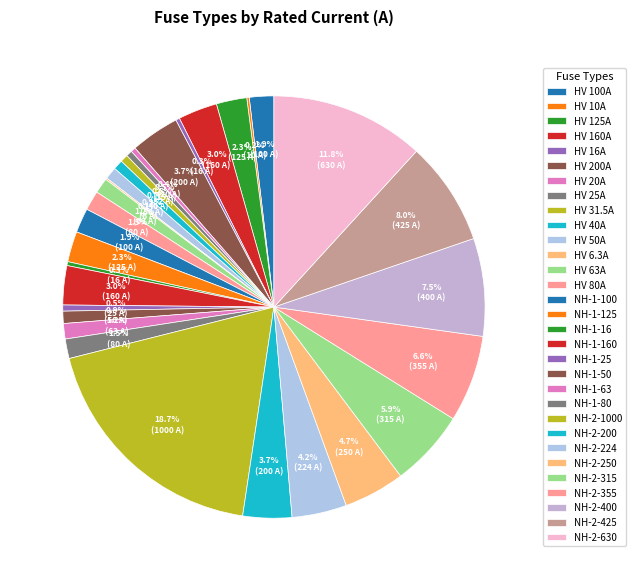

Which has a higher value, HV 20A or HV 200A?

HV 200A